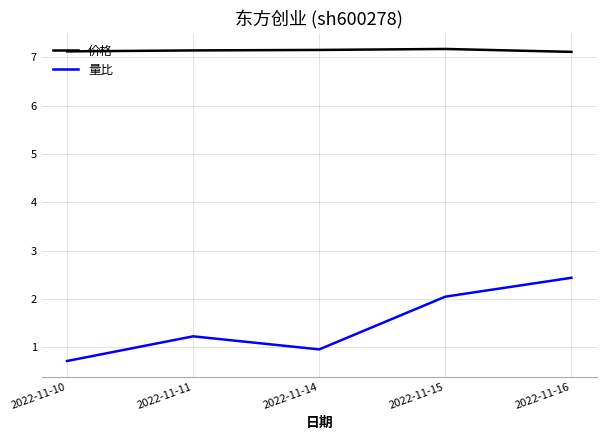

Where does the 量比 series first go above 1?

2022-11-11